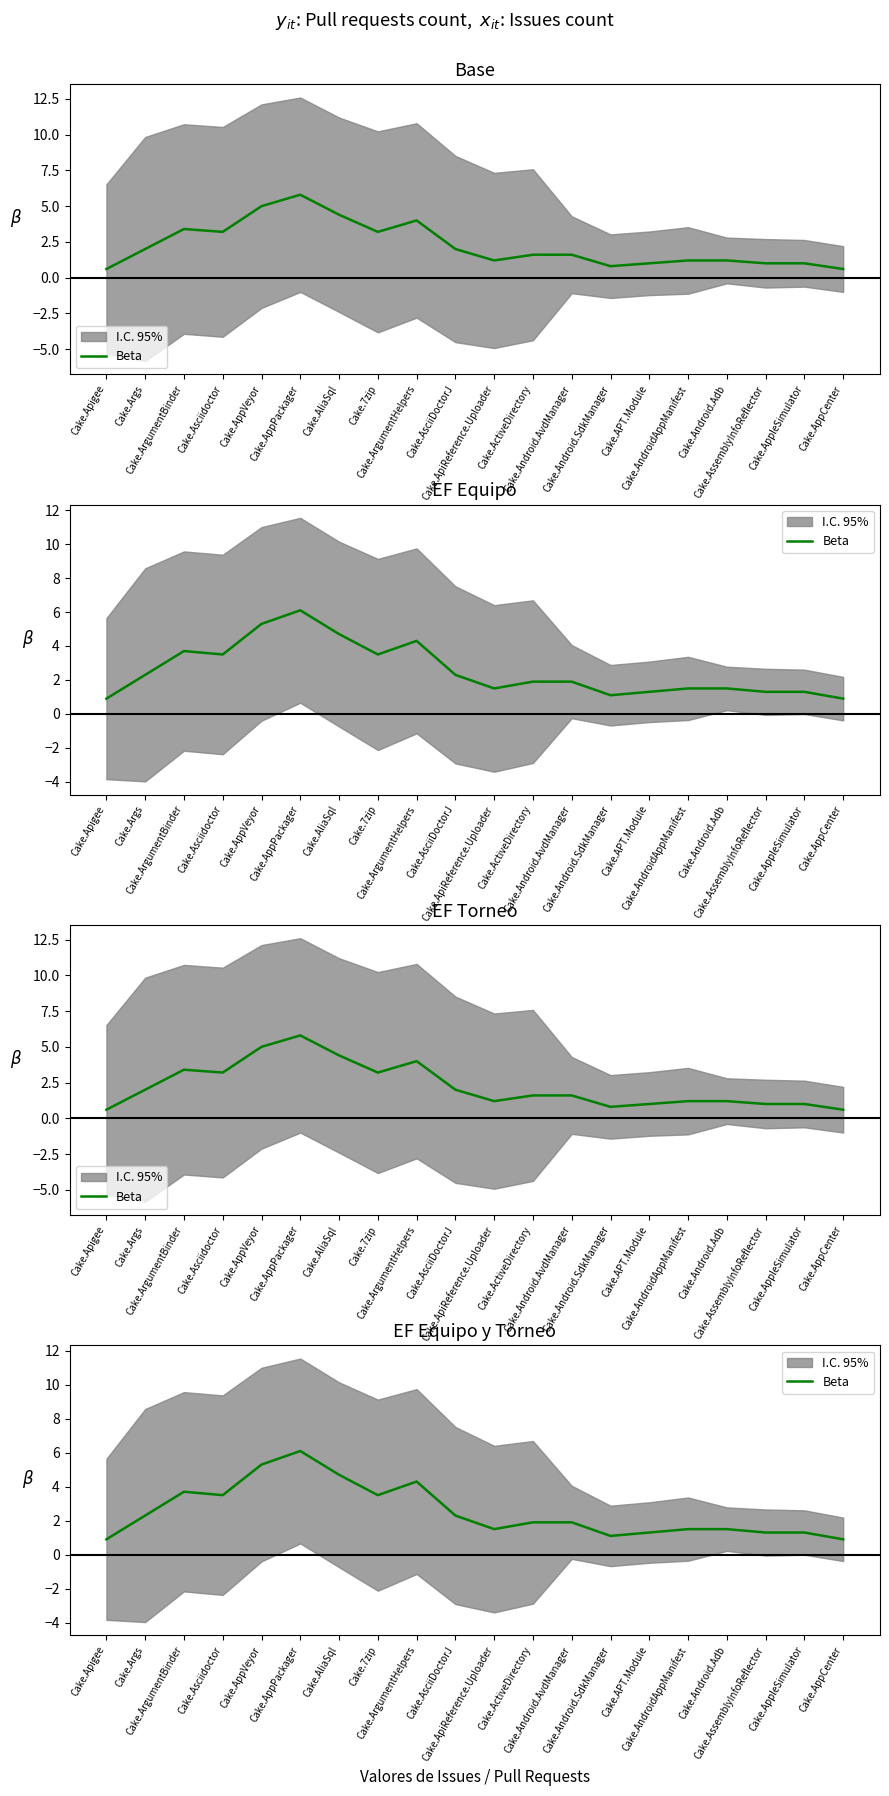

What position from the right is Cake.AppPackager?

15